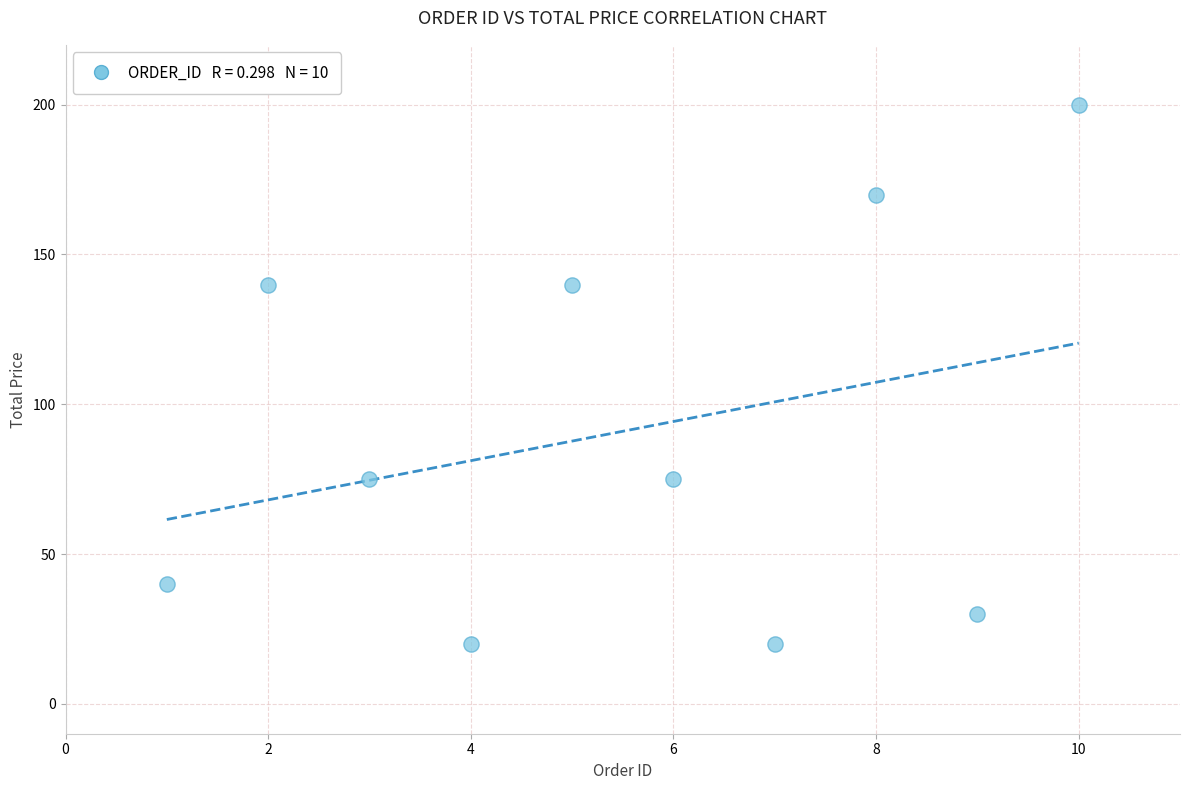

What is the average X value?

5.5